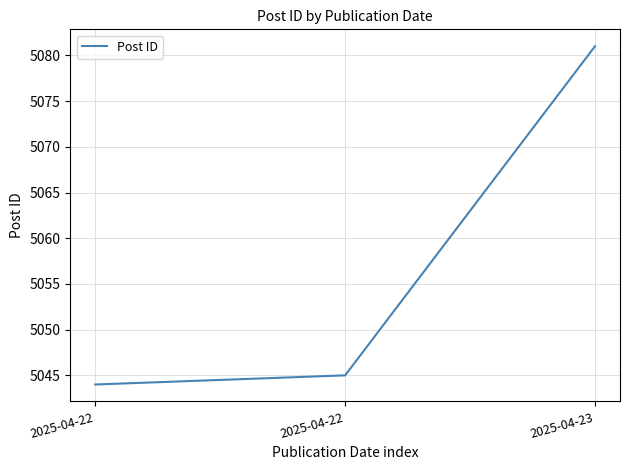

Count the number of data series in this chart.

1